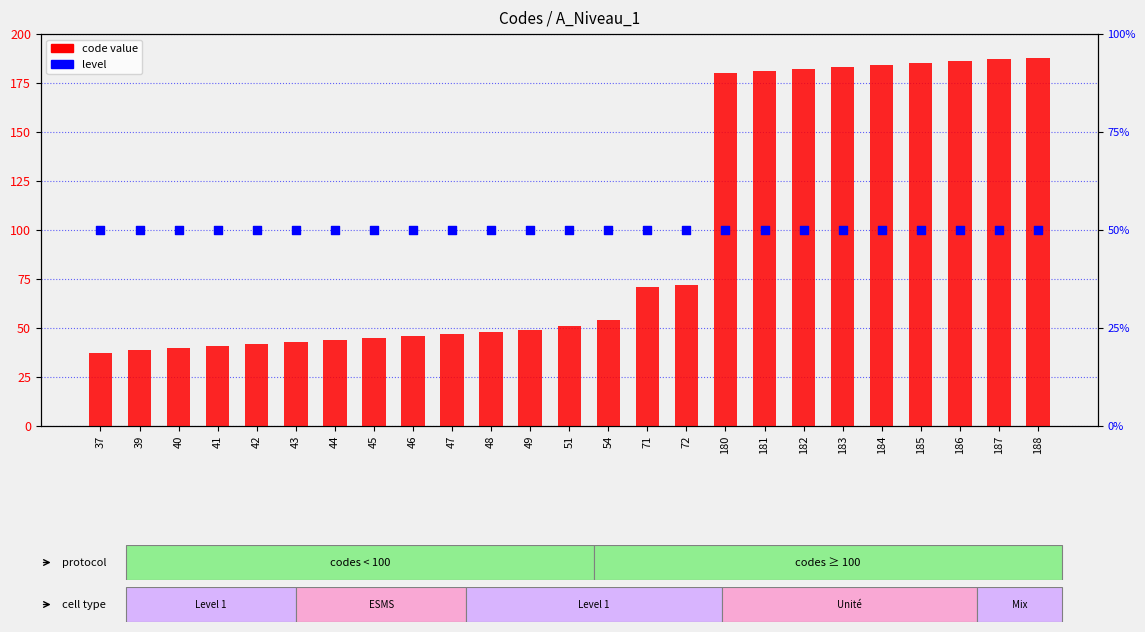

Is the value of code value at 184 greater than the value of level at 182?

Yes